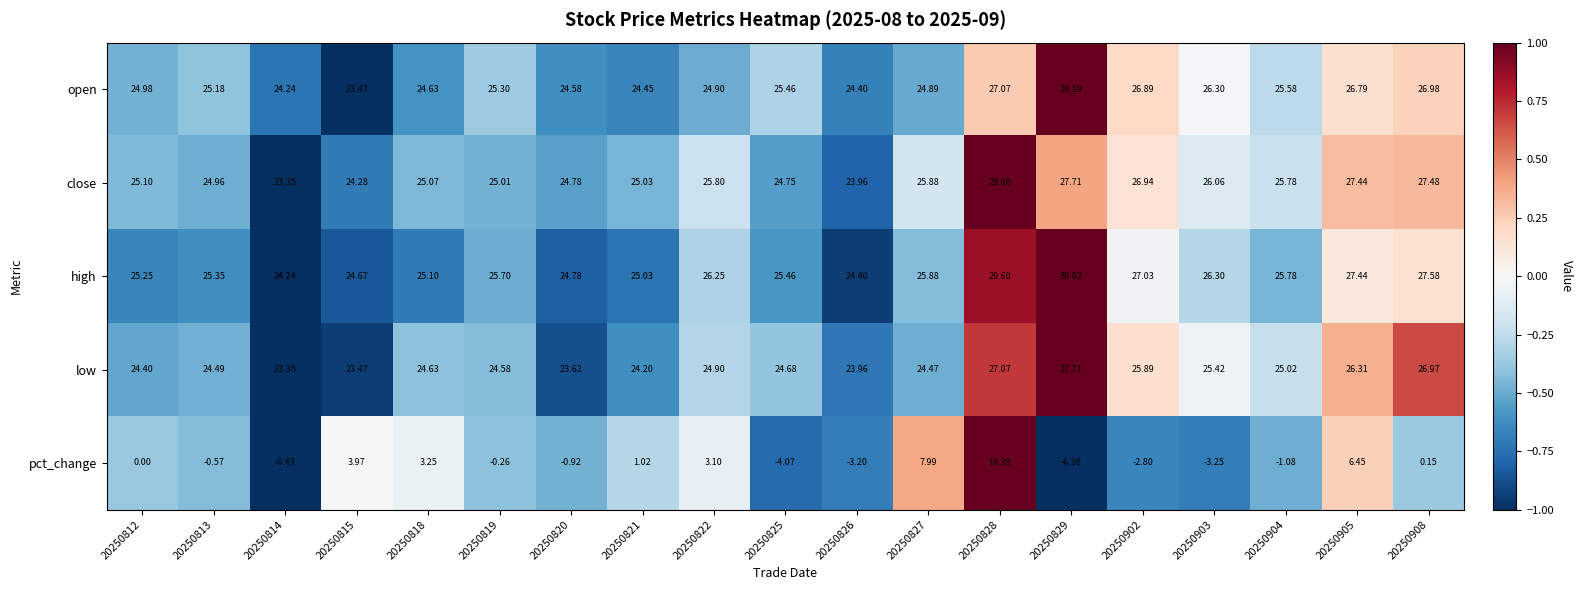

Which series has the largest range (max minus min)?

pct_change